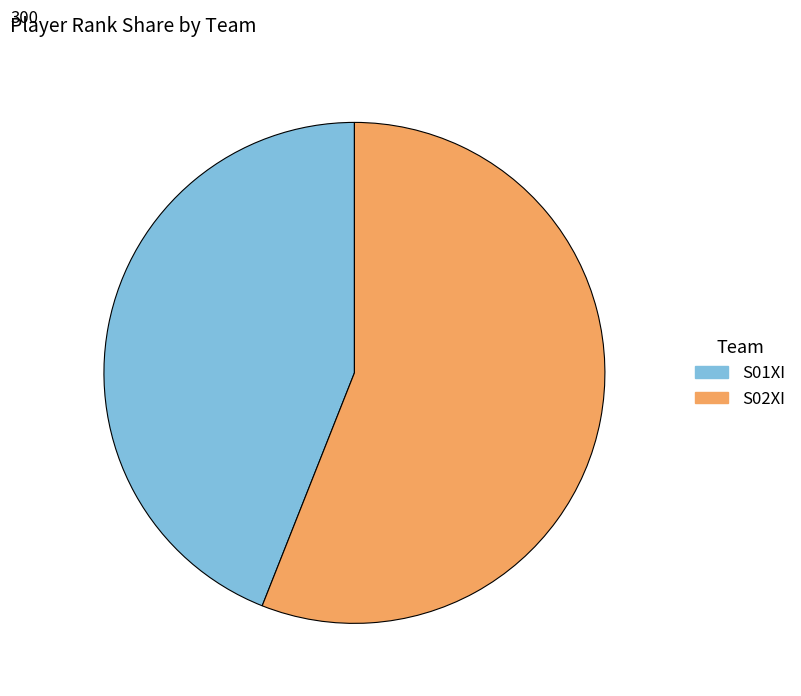

The S02XI slice represents 56% of the pie. True or false?

True